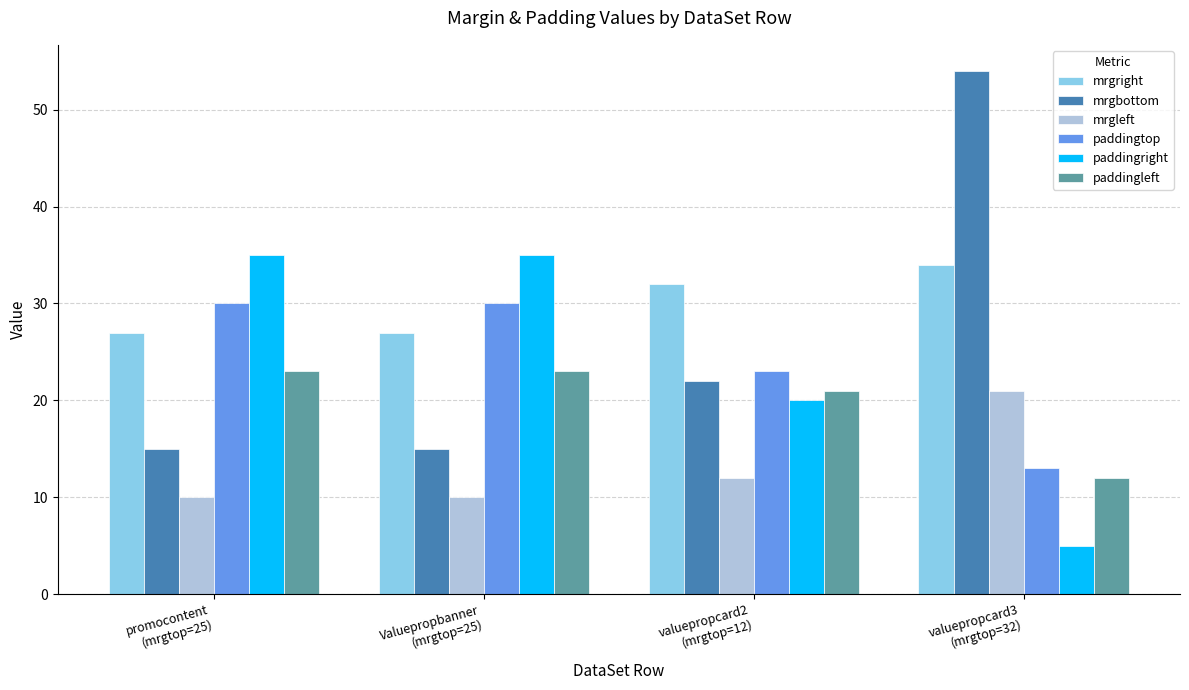

What is the highest value of the paddingright series?

35